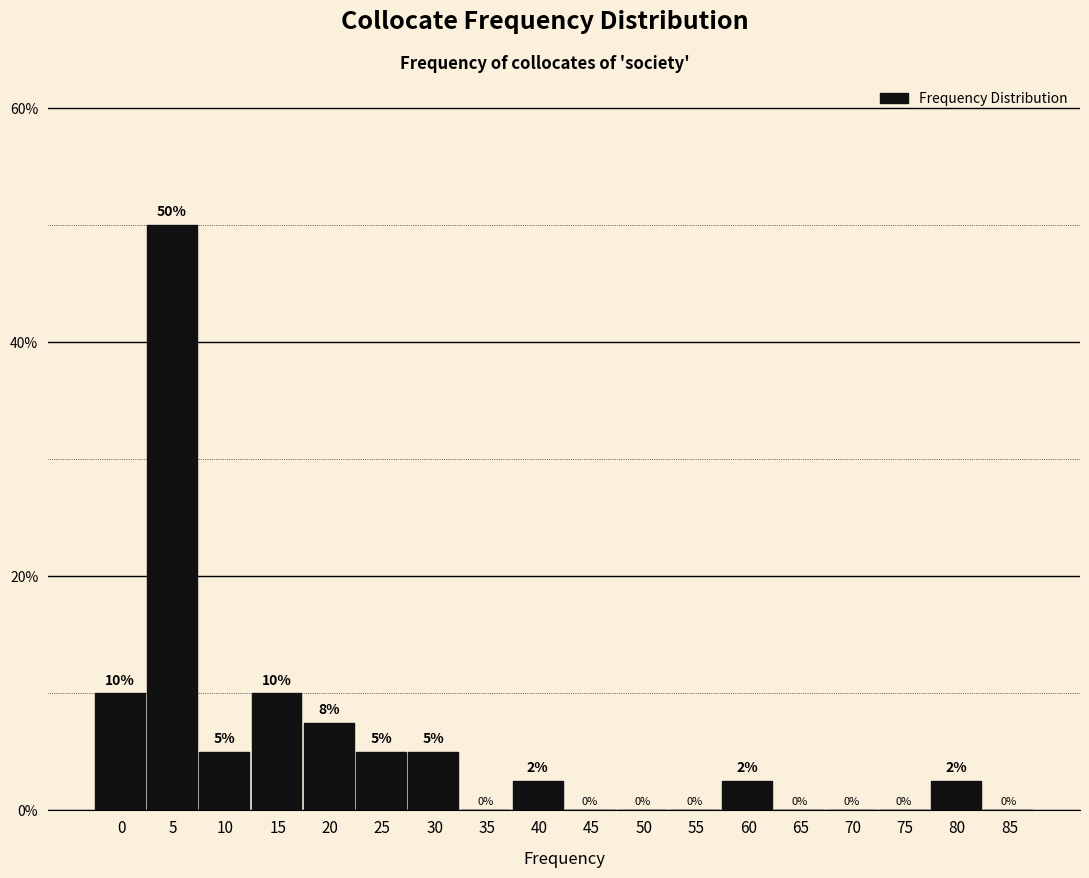

Read the value at 25.

5.0